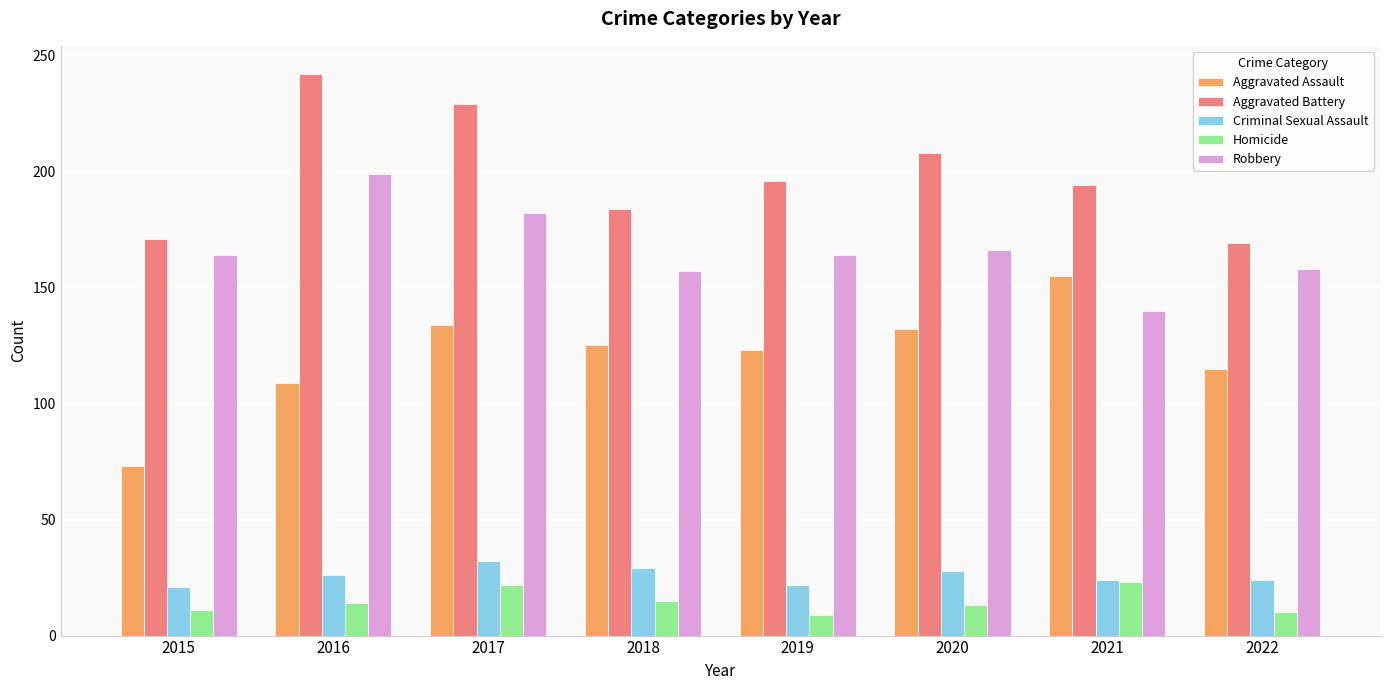

What is the sum of the Criminal Sexual Assault values at 2021 and 2018?

53